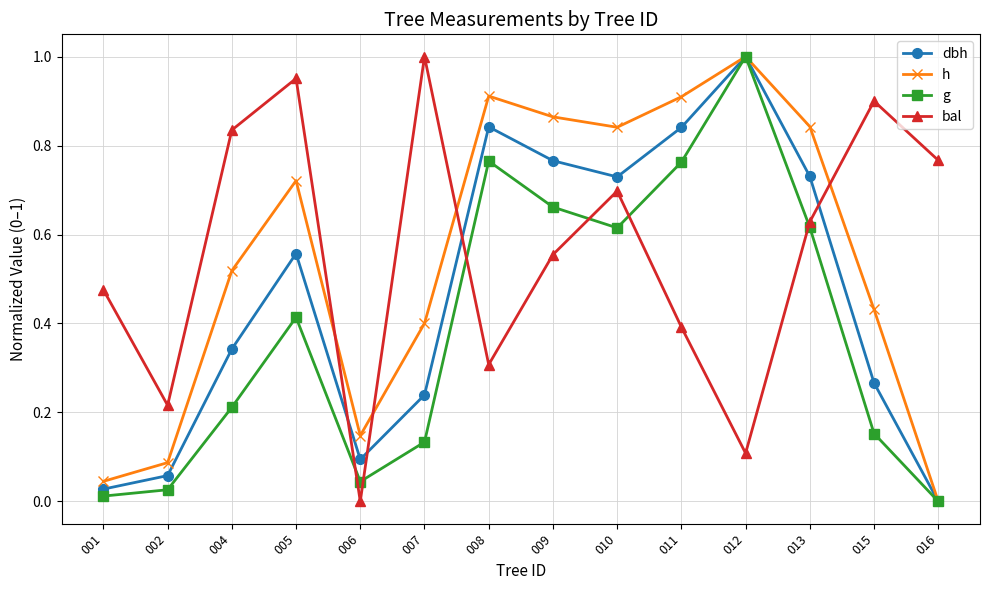

At which category does h reach its first local valley?

006